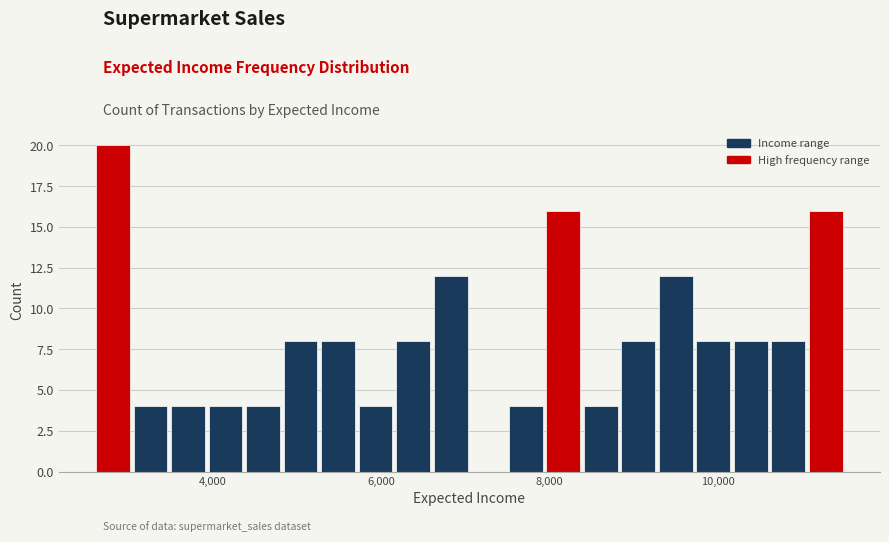

Read against the x-axis, roughly where is the centre of the tallest bar?

2800